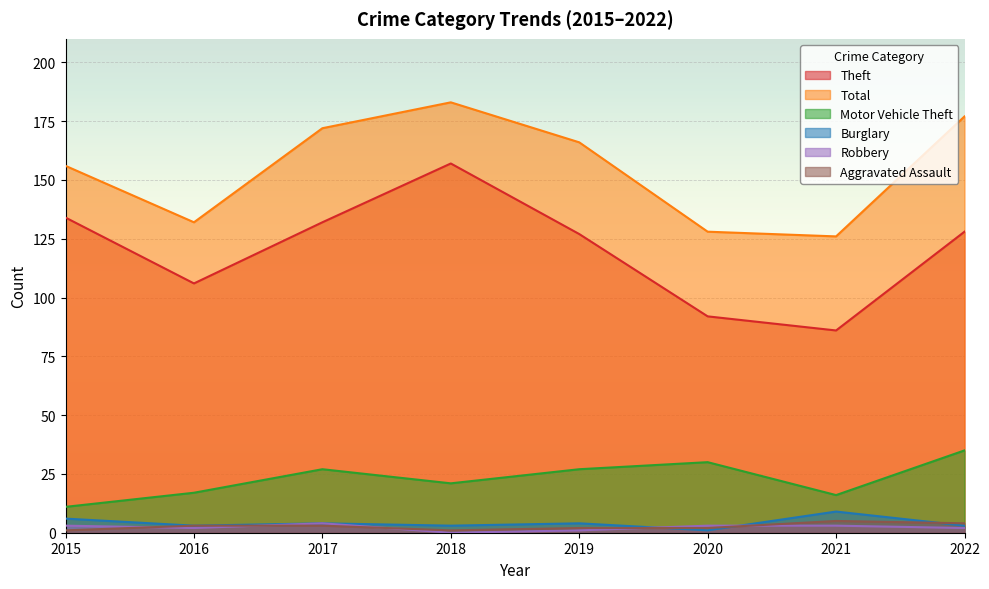

Reading left to right, extract all data points from this chart.

Theft: 134	106	132	157	127	92	86	128
Total: 156	132	172	183	166	128	126	177
Motor Vehicle Theft: 11	17	27	21	27	30	16	35
Burglary: 6	3	4	3	4	1	9	3
Robbery: 3	2	4	0	1	3	3	2
Aggravated Assault: 1	3	3	1	2	2	5	4